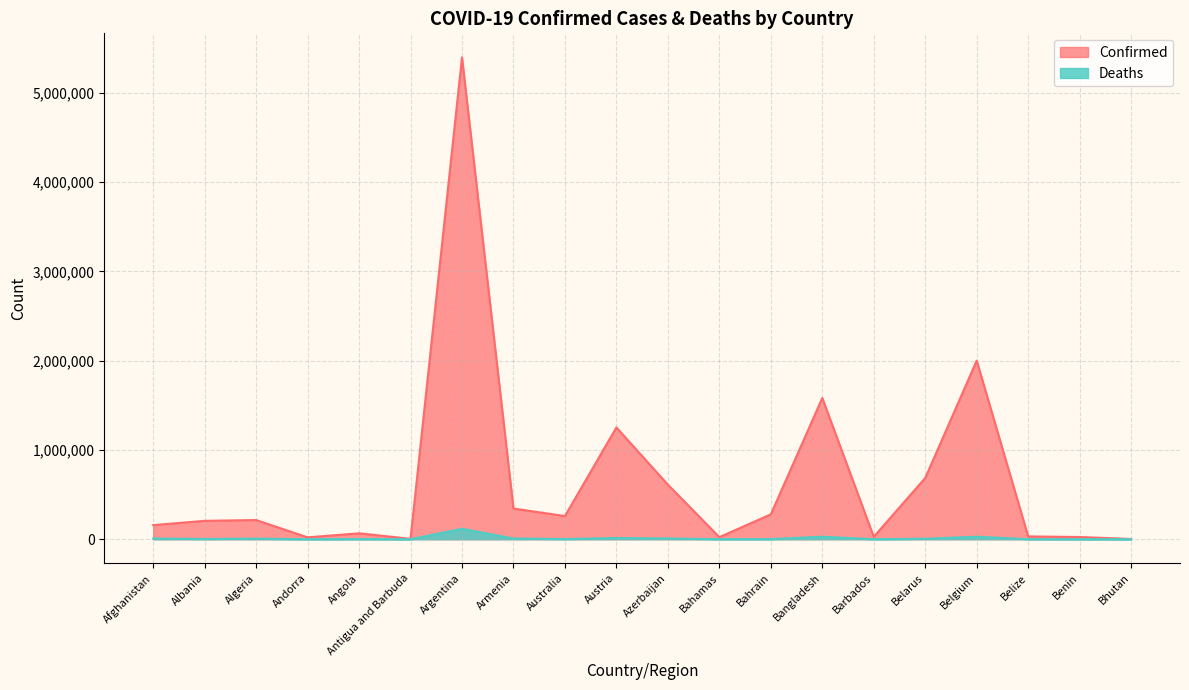

Rank the categories by Deaths value from lowest to highest.

Bhutan, Antigua and Barbuda, Andorra, Benin, Barbados, Belize, Bahamas, Bahrain, Angola, Australia, Albania, Belarus, Algeria, Afghanistan, Armenia, Azerbaijan, Austria, Belgium, Bangladesh, Argentina